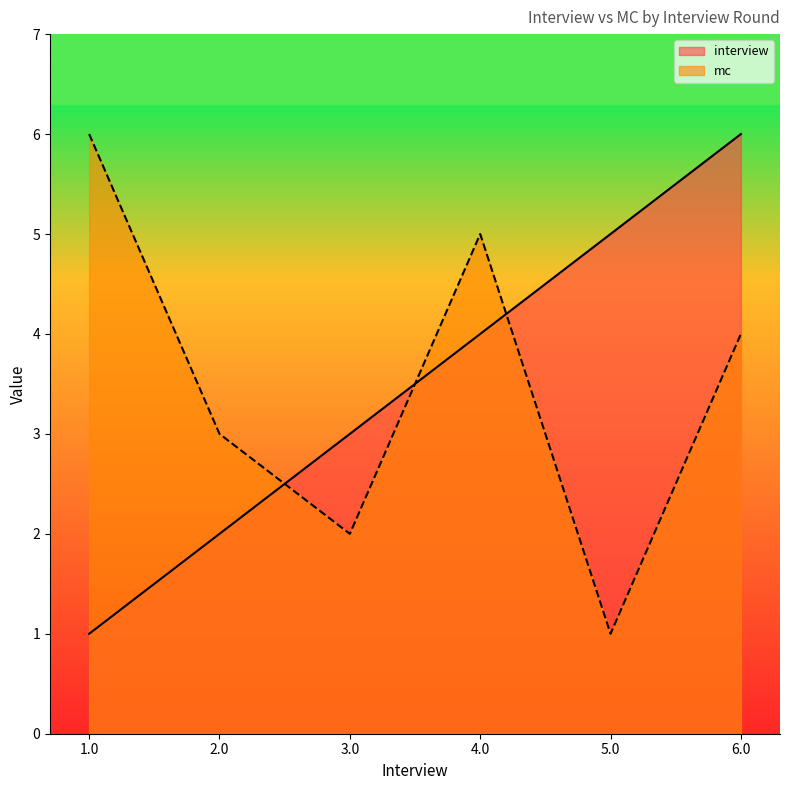

At which label does interview first exceed 4?

5.0